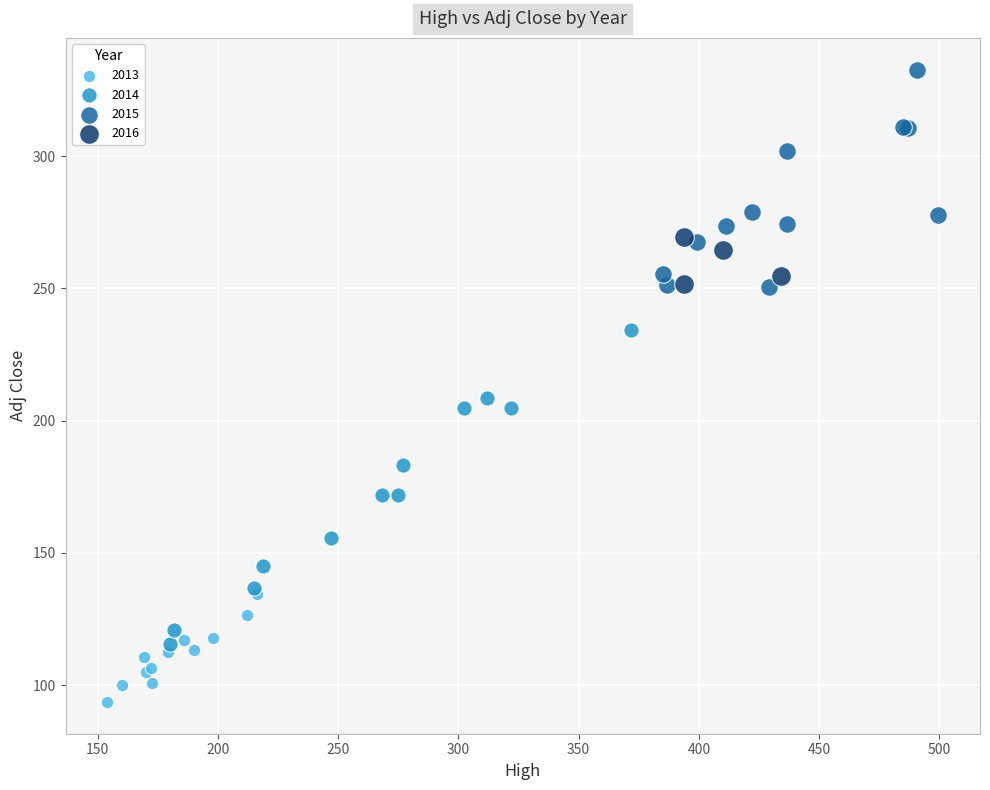

Which series has the largest Y range (max minus min)?

2014